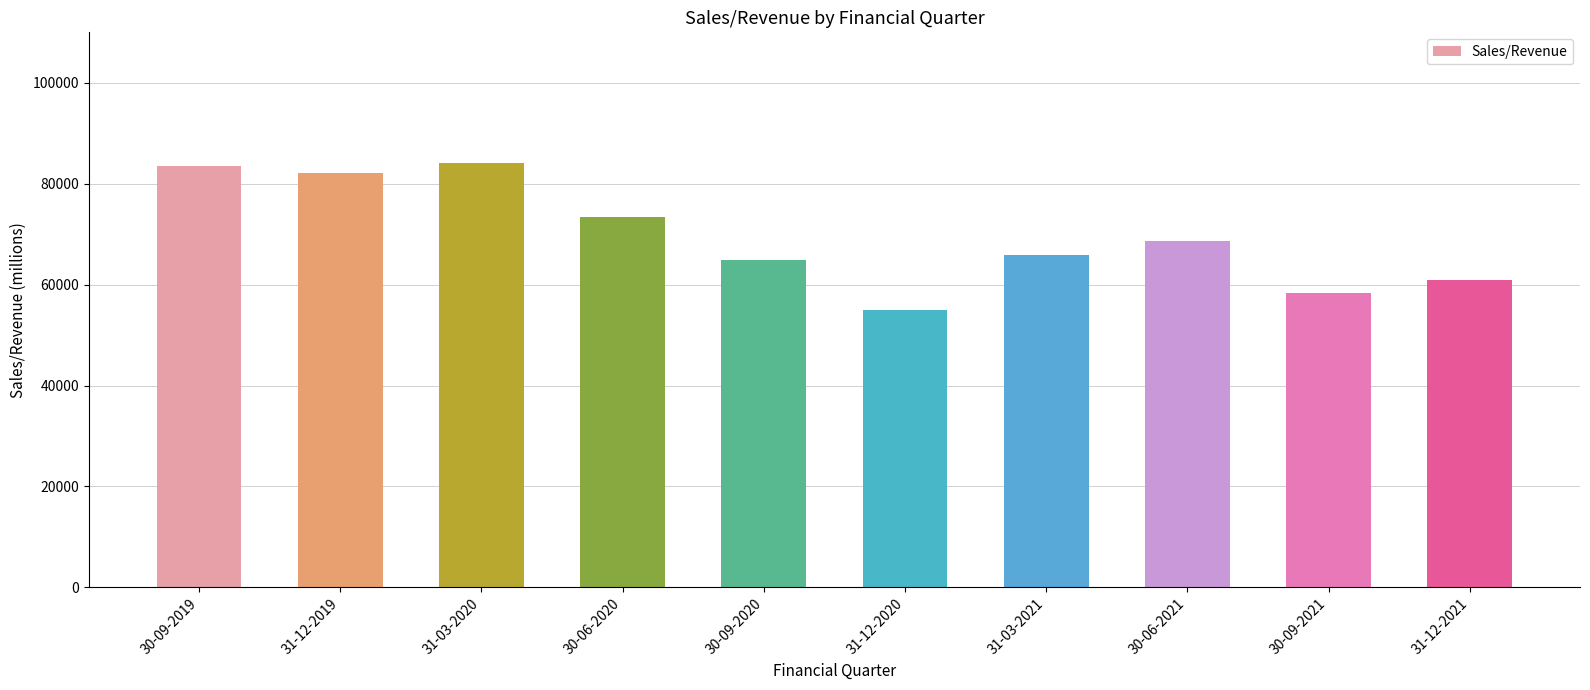

What is the smallest value displayed?

55038